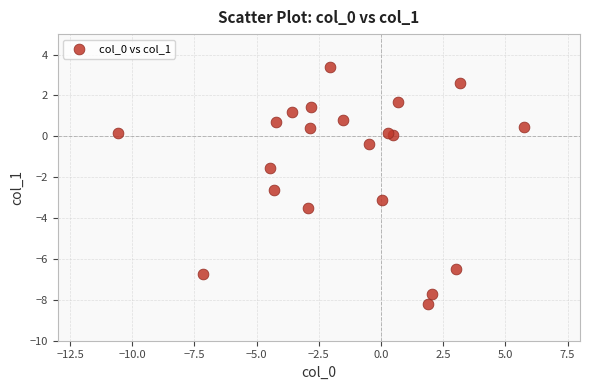

What Y value in the scatter plot is closest to -2?

-1.6